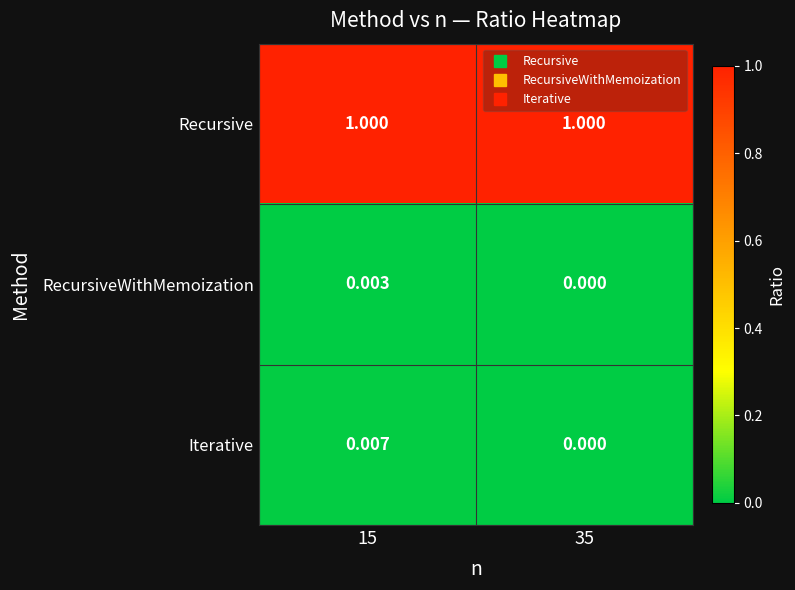

Between 15 and 35, which series saw the biggest shift?

Iterative